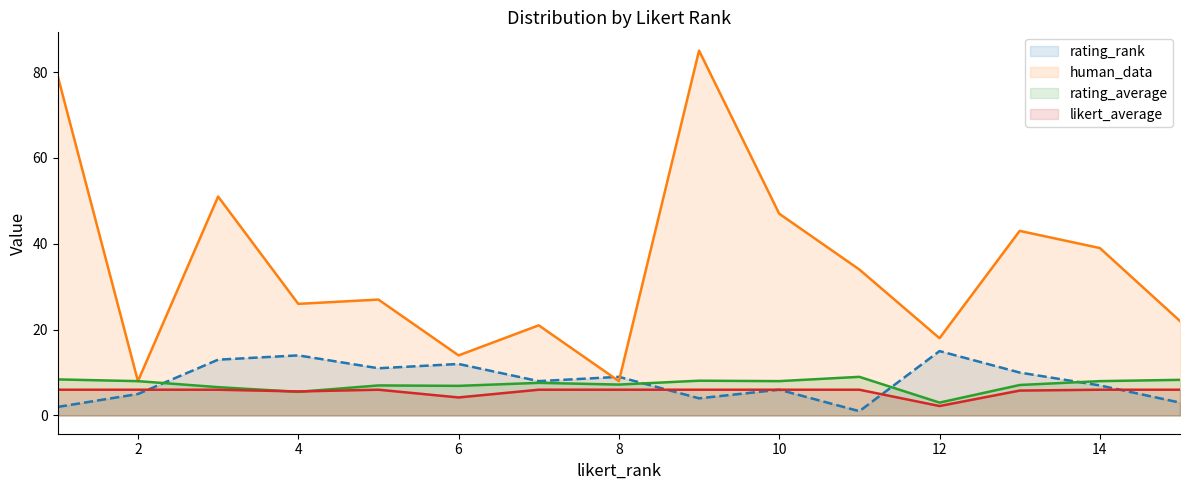

At which label is human_data closest to 46?

10